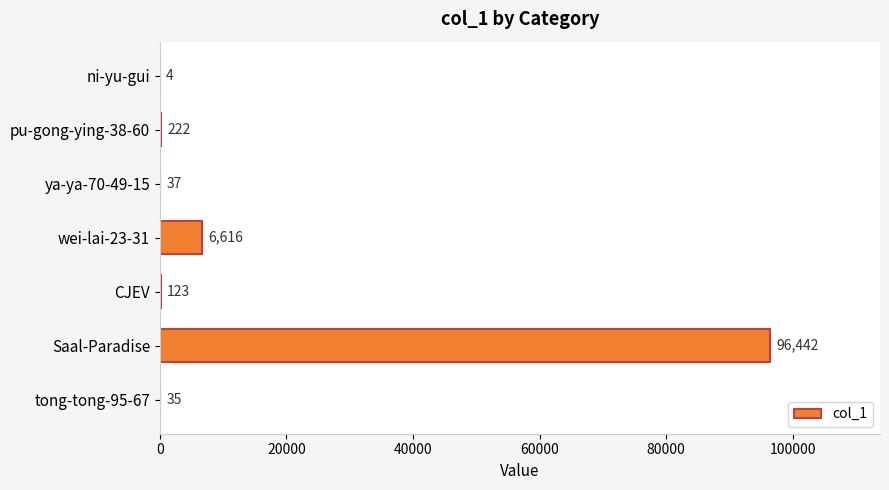

Which category has the highest value across all series?

Saal-Paradise